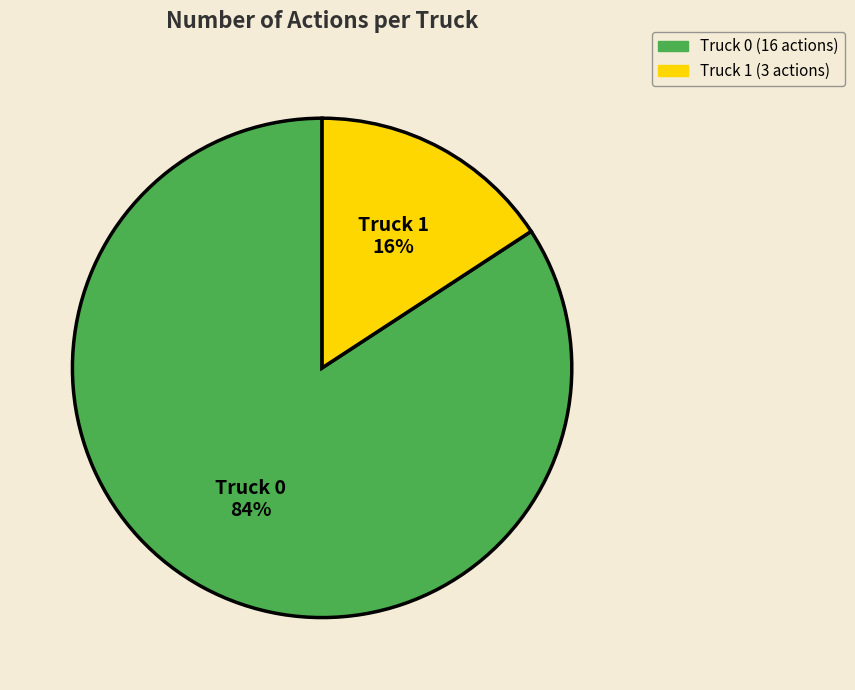

Does Truck 1 account for over 50% of the chart?

No